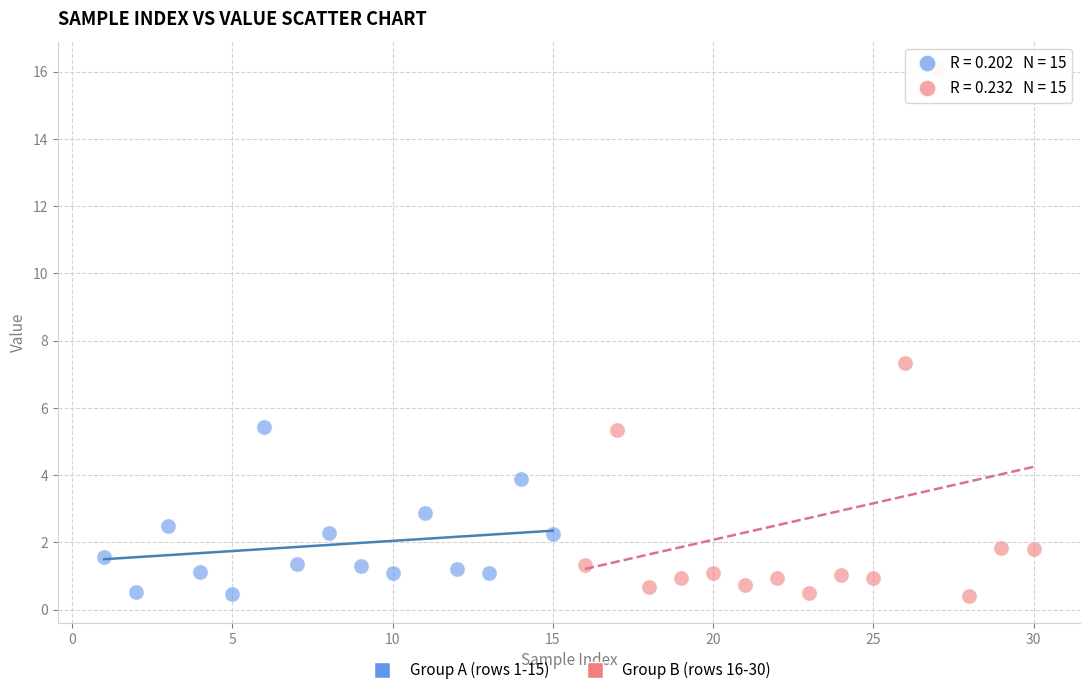

What are all the series names shown in the legend?

Group A (rows 1-15), Group B (rows 16-30)